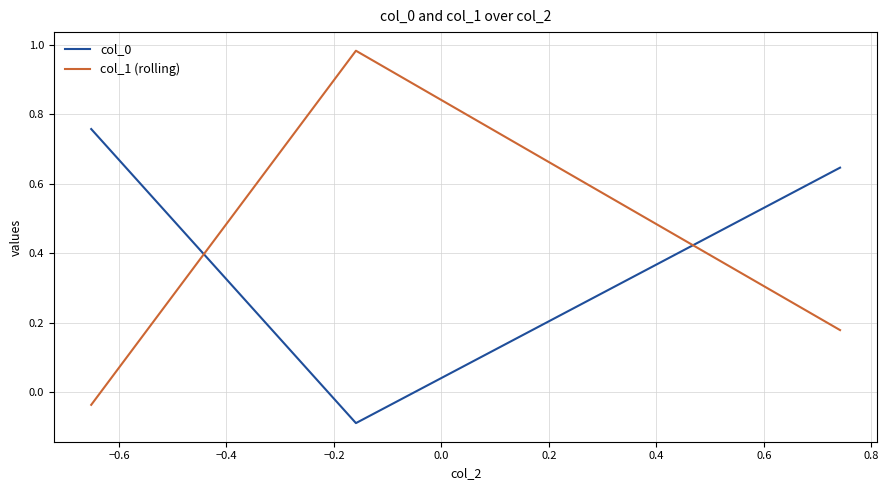

Which series has the widest spread of values?

col_1 (rolling)